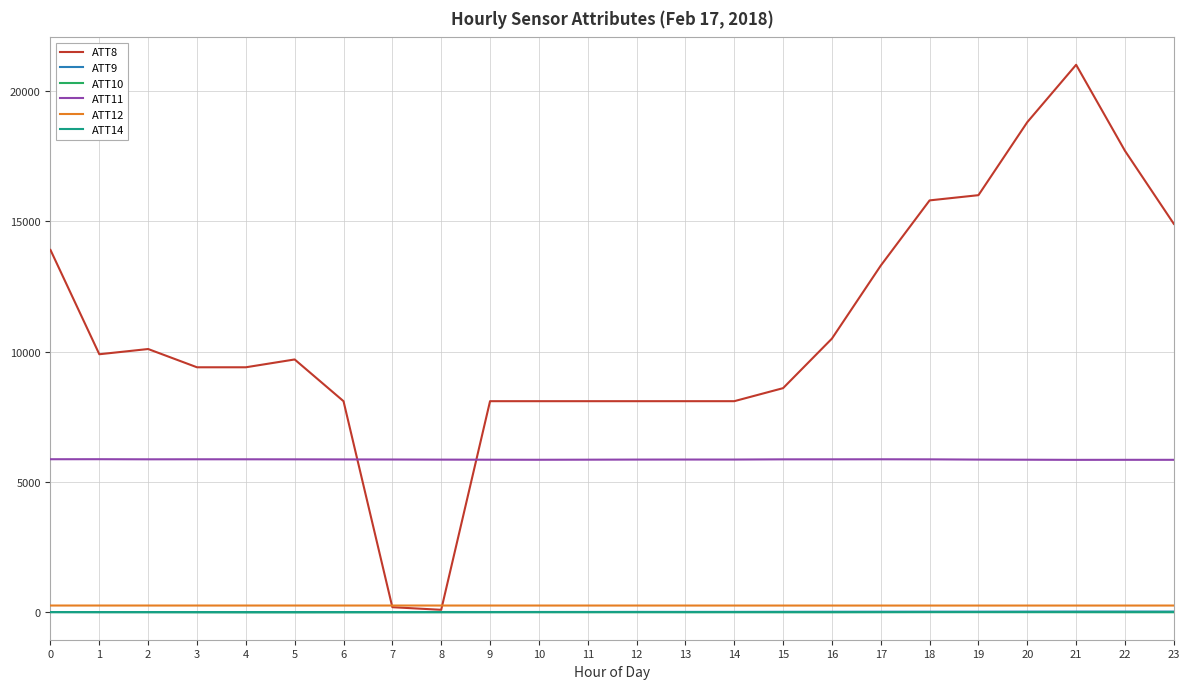

Is the value of ATT11 at 4 greater than the value of ATT10 at 18?

Yes